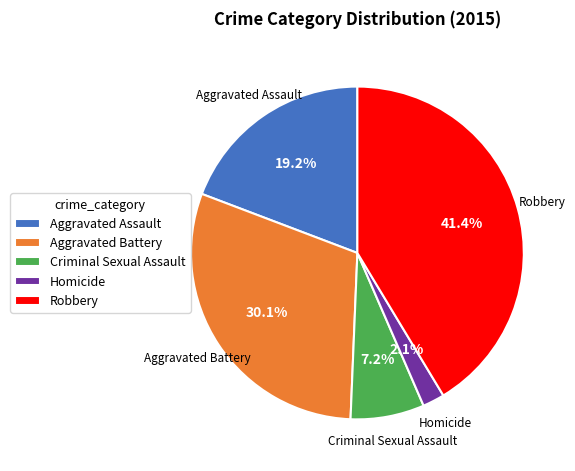

To the nearest percent, what percentage of the pie is Criminal Sexual Assault?

7%